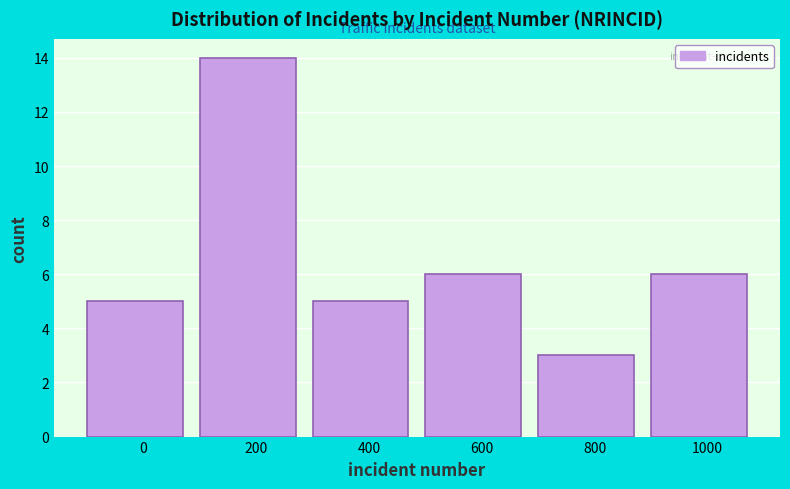

Reading left to right, list all the values displayed in this chart.

0=5	200=14	400=5	600=6	800=3	1000=6